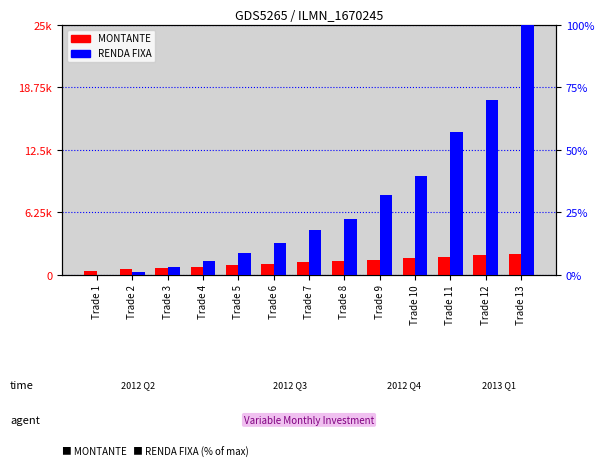

Reading left to right, transcribe all the data shown in this chart.

MONTANTE: 400.0	542.0	684.0	826.0	968.0	1110.0	1252.0	1394.0	1536.0	1678.0	1820.0	1962.0	2104.0
RENDA FIXA: 0.0	1.3	3.0	5.4	8.6	12.8	18.1	22.3	32.1	39.6	57.0	70.0	100.0